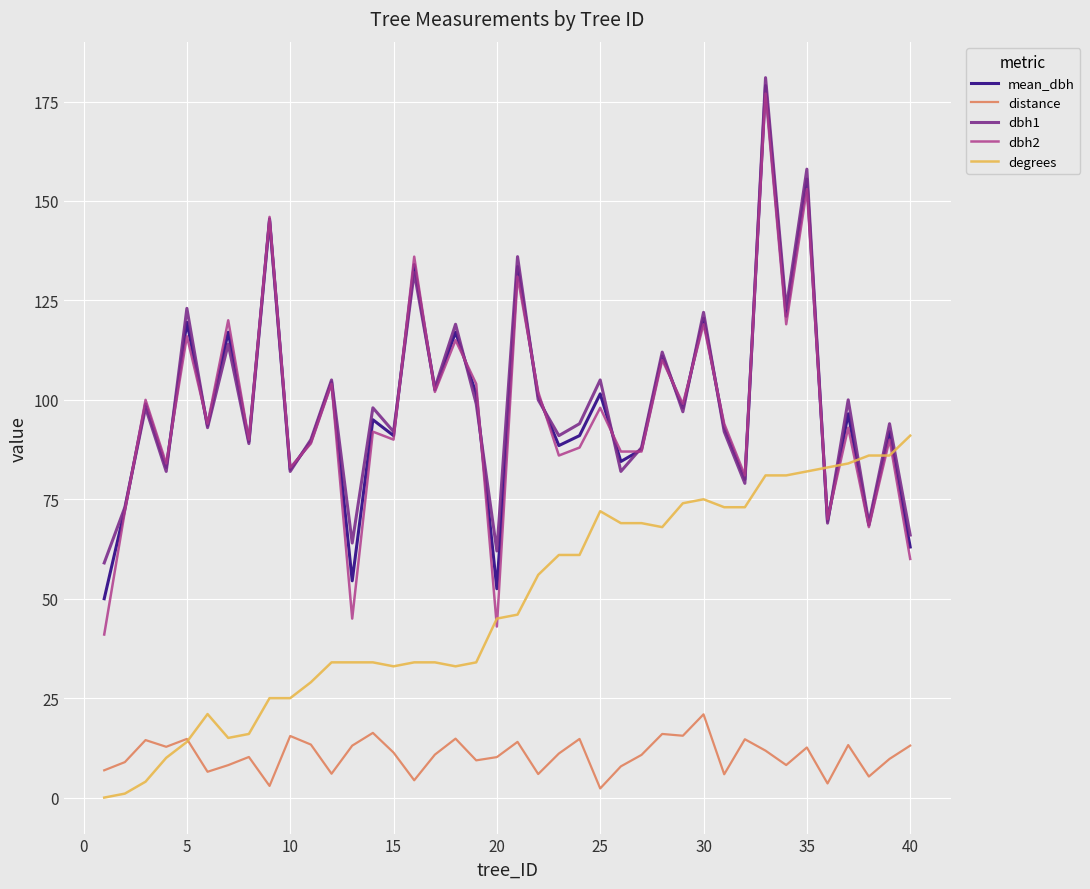

True or false: mean_dbh and distance intersect in this chart.

False